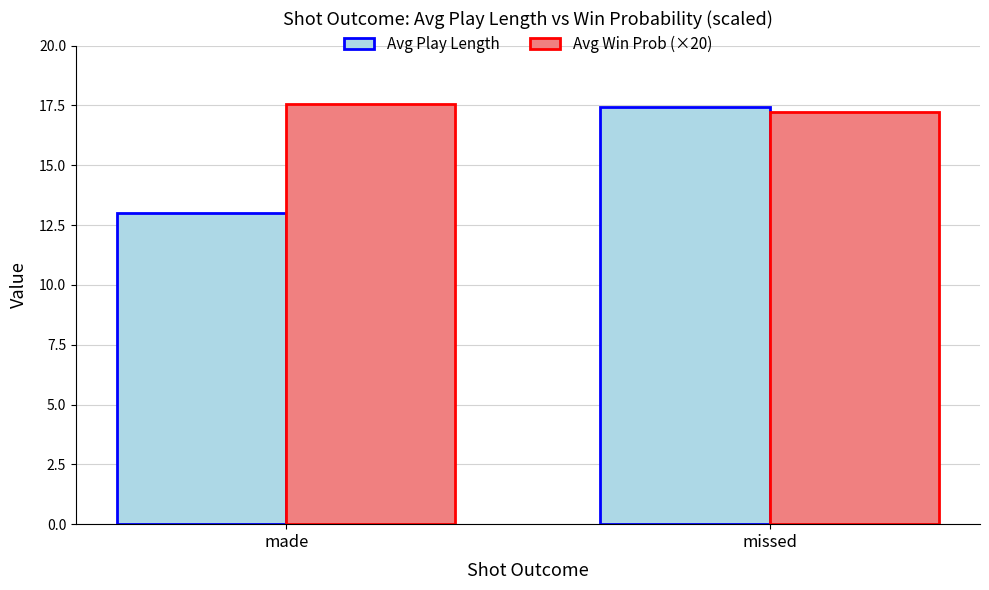

Rank the categories by Avg Win Prob (×20) value from lowest to highest.

missed, made